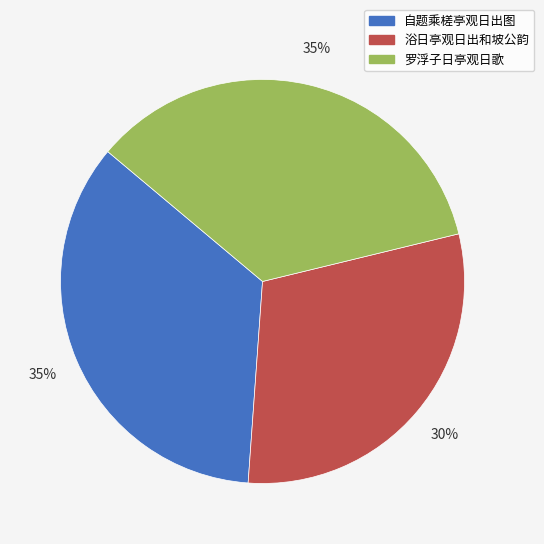

What percentage is the 自题乘槎亭观日出图 slice, to the nearest percent?

35%